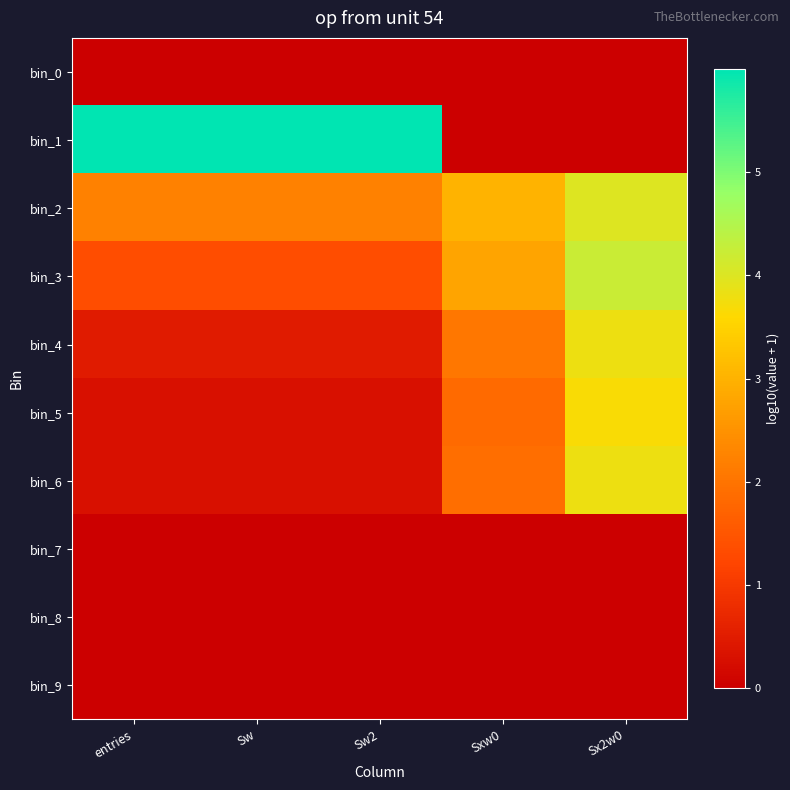

Which series has the widest spread of values?

bin_1